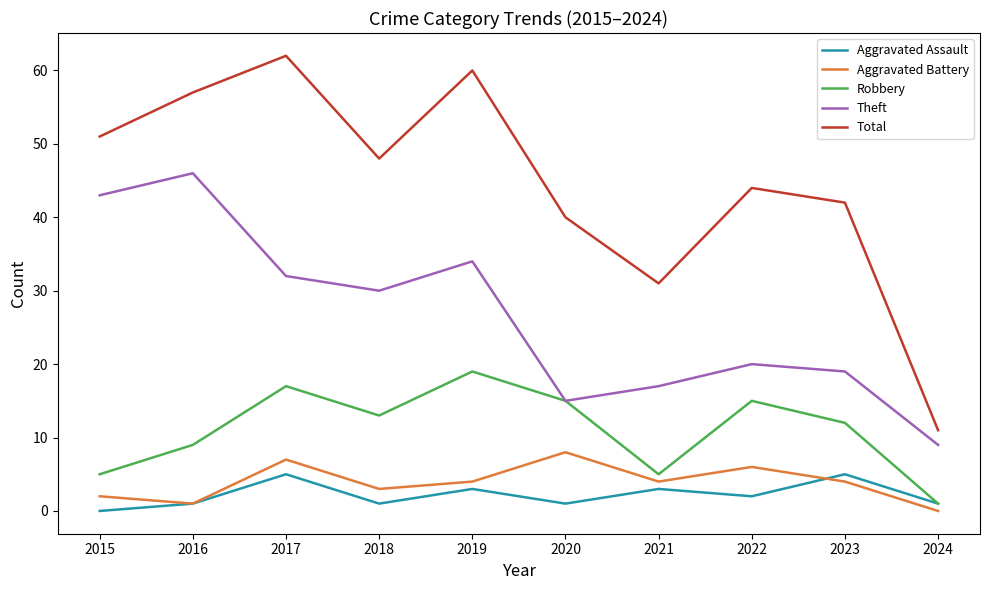

Is this an area chart (filled region under the line)?

No